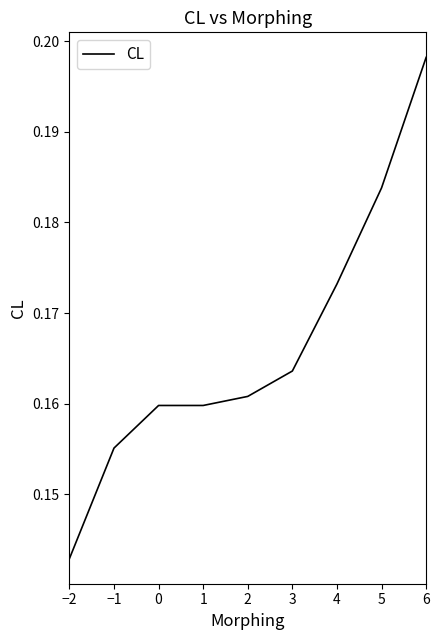

The value at 6 is 0.1. True or false?

False